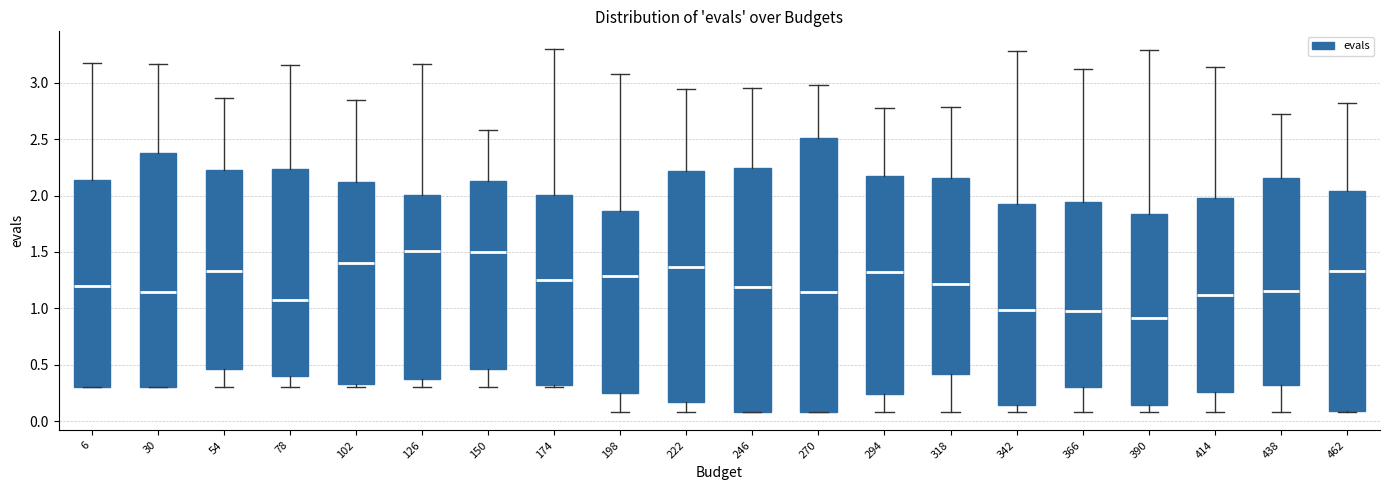

Reading left to right, read every box against the y-axis: the position of its median line, the range the box covers, and the ends of its whiskers. The values are not printed on the chart, so give them approximately, as read against the axis.

6: median 1.20, box 0.30 to 2.15, whiskers 0.30 to 3.15
30: median 1.15, box 0.30 to 2.35, whiskers 0.30 to 3.15
54: median 1.35, box 0.45 to 2.25, whiskers 0.30 to 2.85
78: median 1.05, box 0.40 to 2.25, whiskers 0.30 to 3.15
102: median 1.40, box 0.35 to 2.10, whiskers 0.30 to 2.85
126: median 1.50, box 0.35 to 2.00, whiskers 0.30 to 3.15
150: median 1.50, box 0.45 to 2.15, whiskers 0.30 to 2.60
174: median 1.25, box 0.30 to 2.00, whiskers 0.30 (just below the box's lower edge) to 3.30
198: median 1.30, box 0.25 to 1.85, whiskers 0.10 to 3.10
222: median 1.35, box 0.15 to 2.20, whiskers 0.10 to 2.95
246: median 1.20, box 0.10 to 2.25, whiskers 0.10 to 2.95
270: median 1.15, box 0.10 to 2.50, whiskers 0.10 to 3.00
294: median 1.30, box 0.25 to 2.15, whiskers 0.10 to 2.75
318: median 1.20, box 0.40 to 2.15, whiskers 0.10 to 2.80
342: median 1.00, box 0.15 to 1.95, whiskers 0.10 to 3.30
366: median 1.00, box 0.30 to 1.95, whiskers 0.10 to 3.10
390: median 0.90, box 0.15 to 1.85, whiskers 0.10 to 3.30
414: median 1.10, box 0.25 to 1.95, whiskers 0.10 to 3.15
438: median 1.15, box 0.30 to 2.15, whiskers 0.10 to 2.75
462: median 1.35, box 0.10 to 2.05, whiskers 0.10 to 2.80